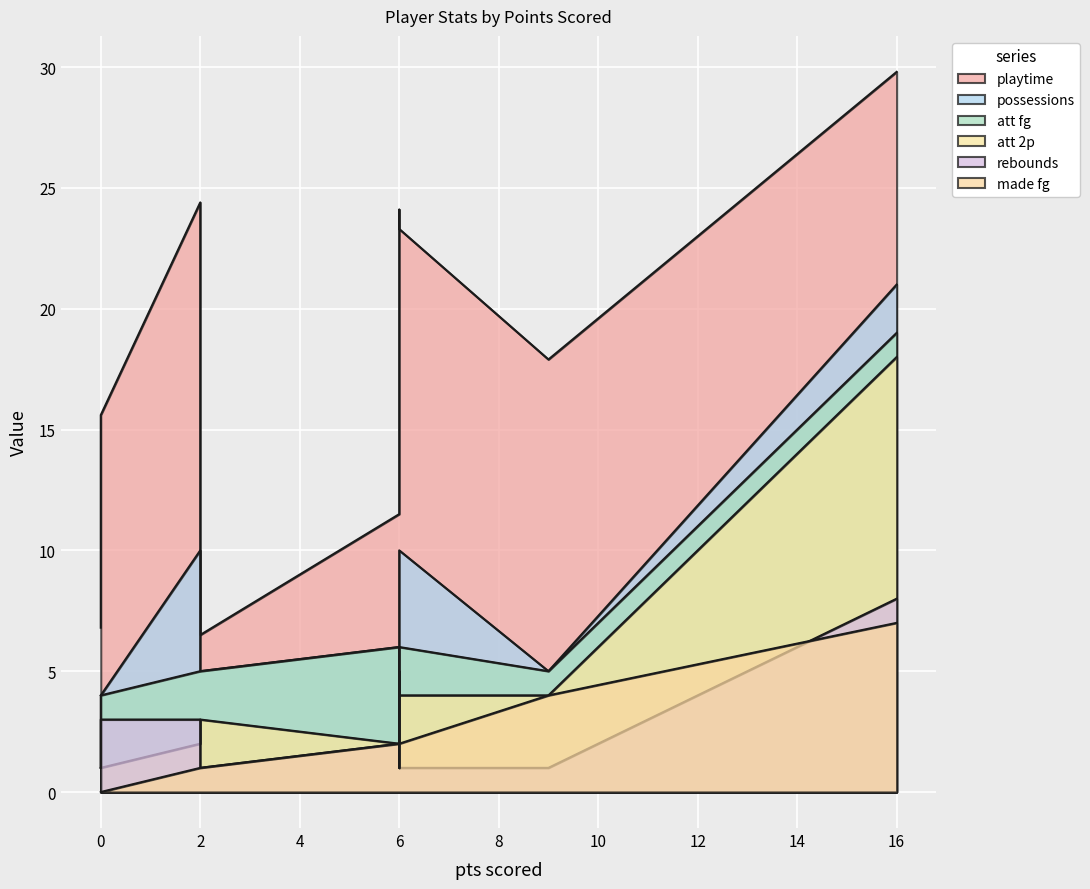

How many lines are shown in the chart?

6